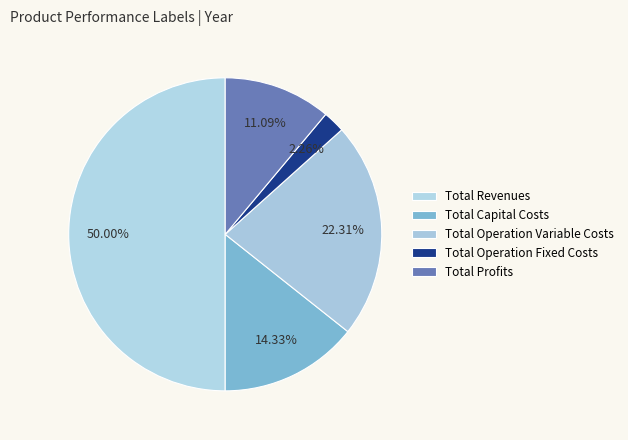

How many slices are in this pie chart?

5